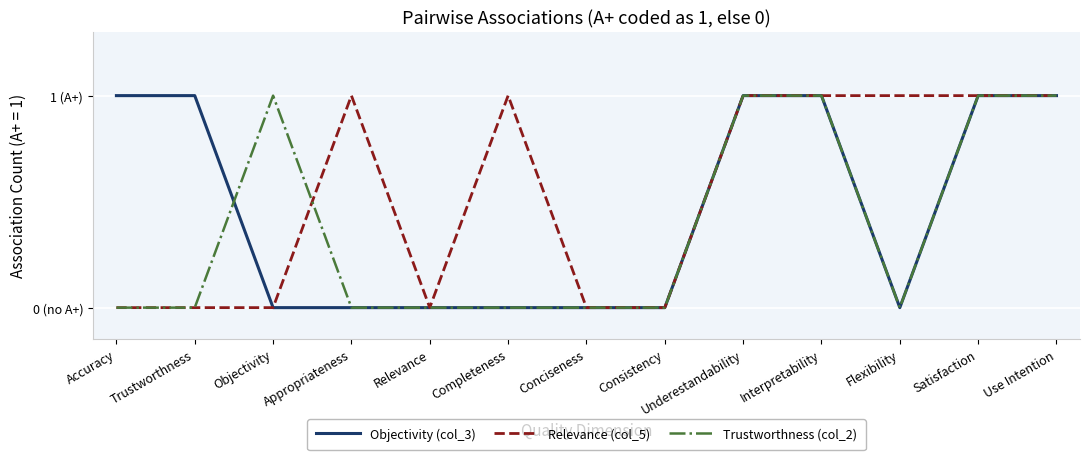

Does the chart display data point markers on the line(s)?

No